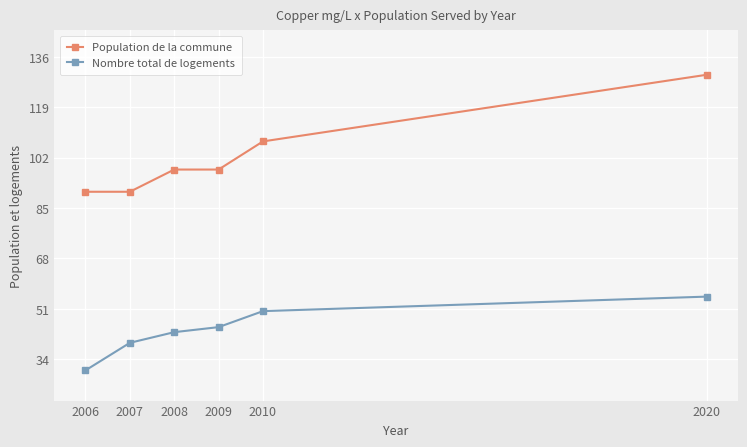

What is the difference between the maximum and minimum values in the Population de la commune series?

39.5